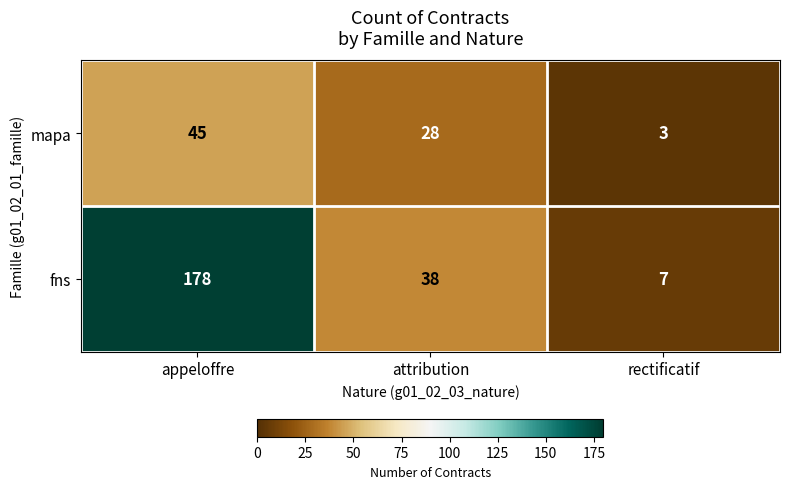

What is the spread (max minus min) of values at rectificatif?

4